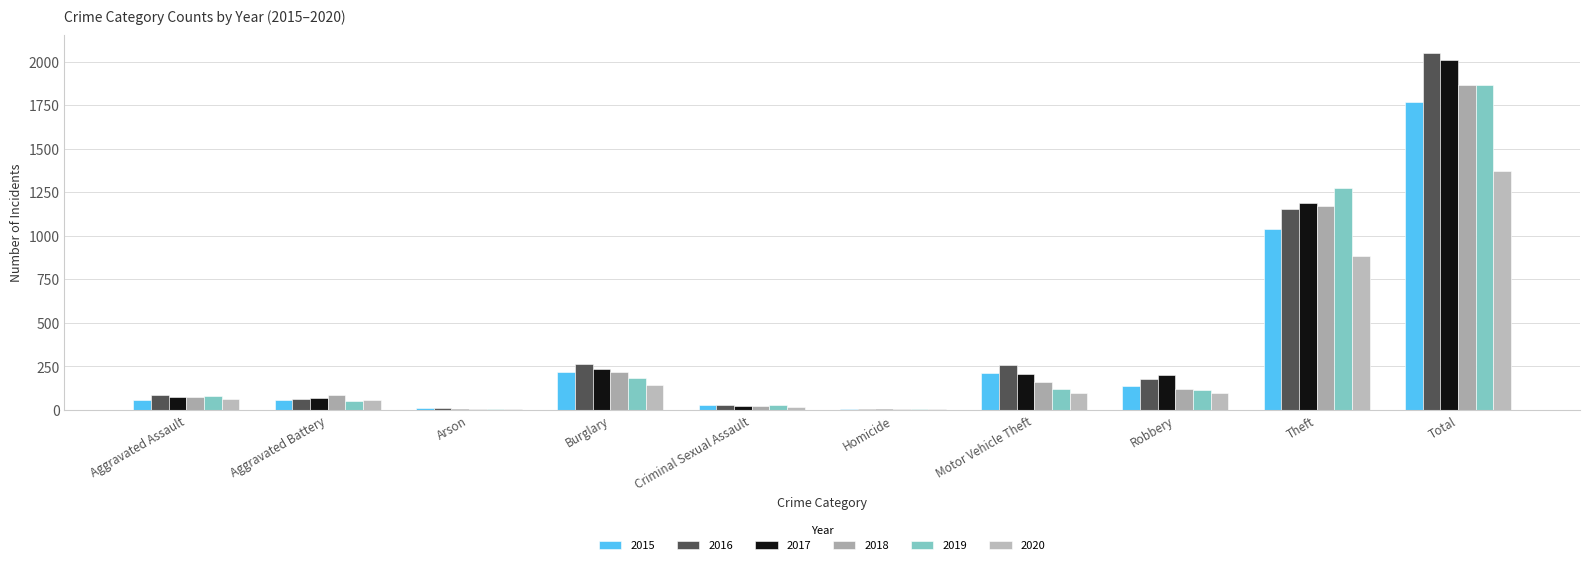

The 2015 series shows 139 at Robbery. True or false?

True